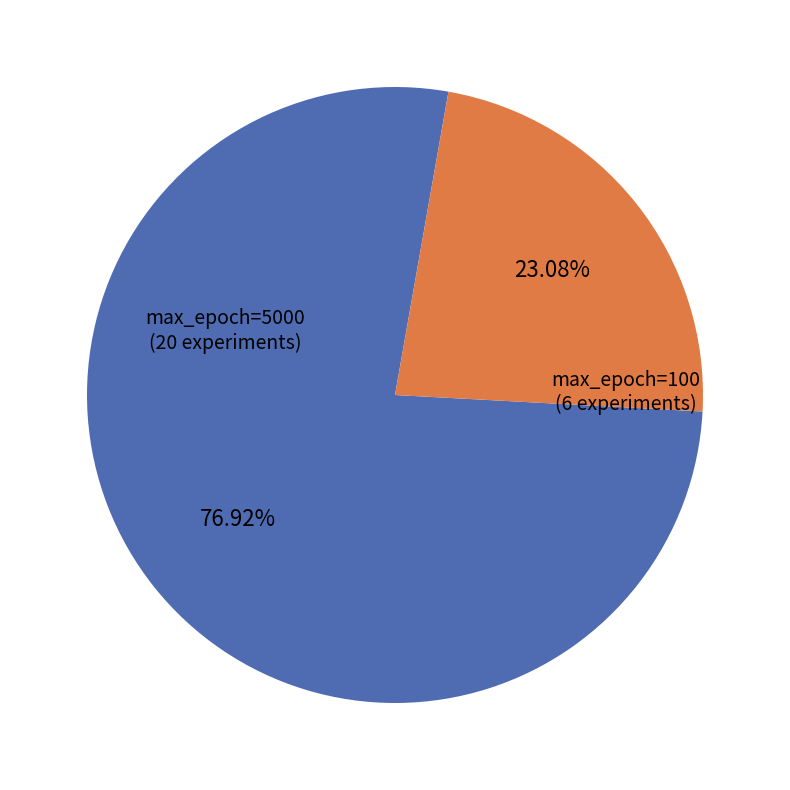

Is there a majority slice in this chart?

Yes